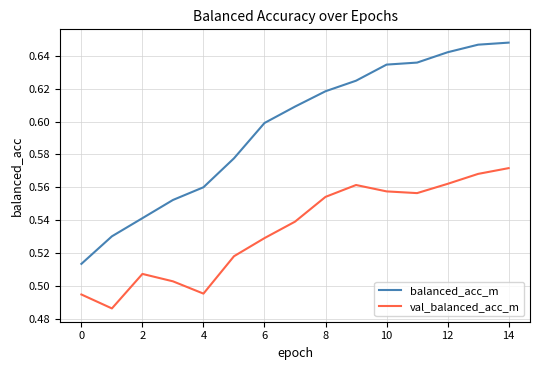

Which series has the largest total across all categories?

balanced_acc_m